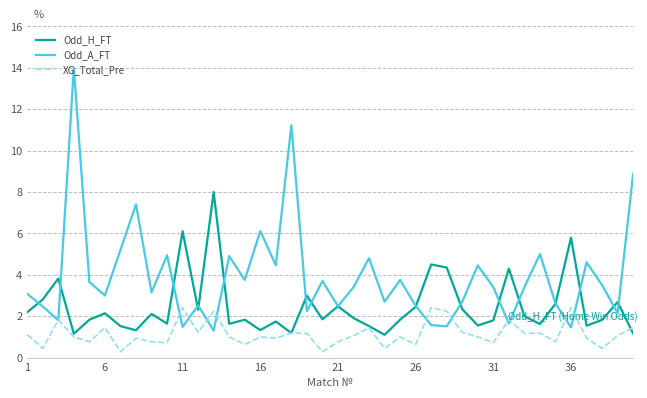

What is the difference between the maximum and minimum values in the XG_Total_Pre series?

2.1